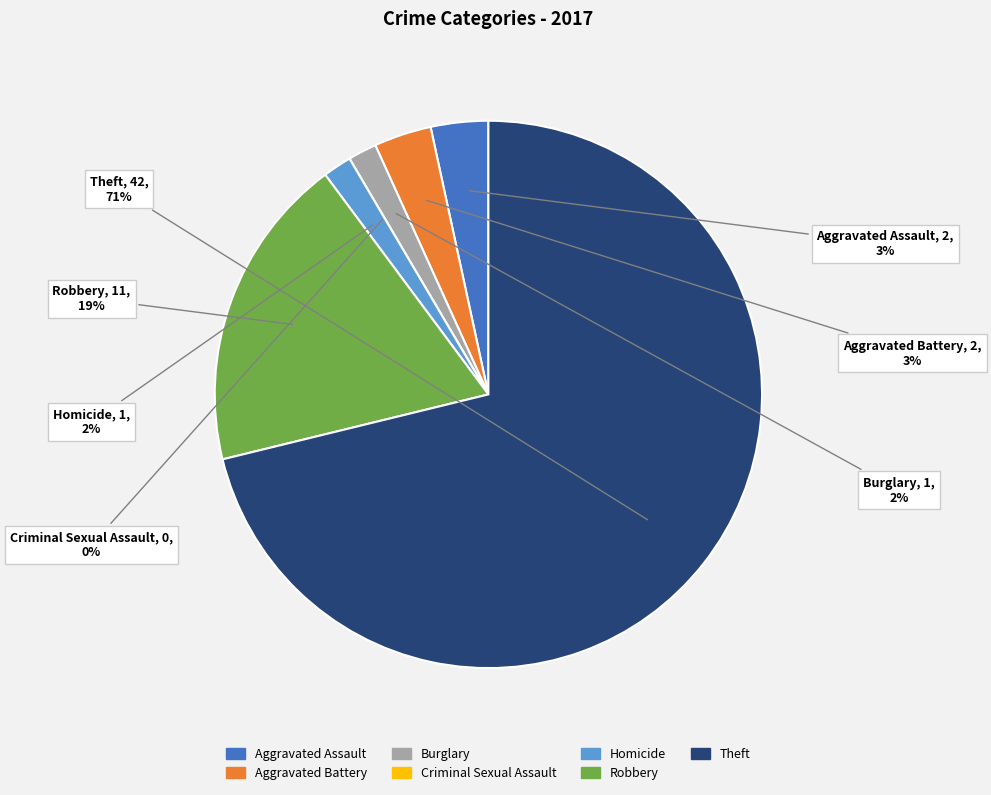

What is the ratio of the value at Homicide to the value at Robbery?

0.1